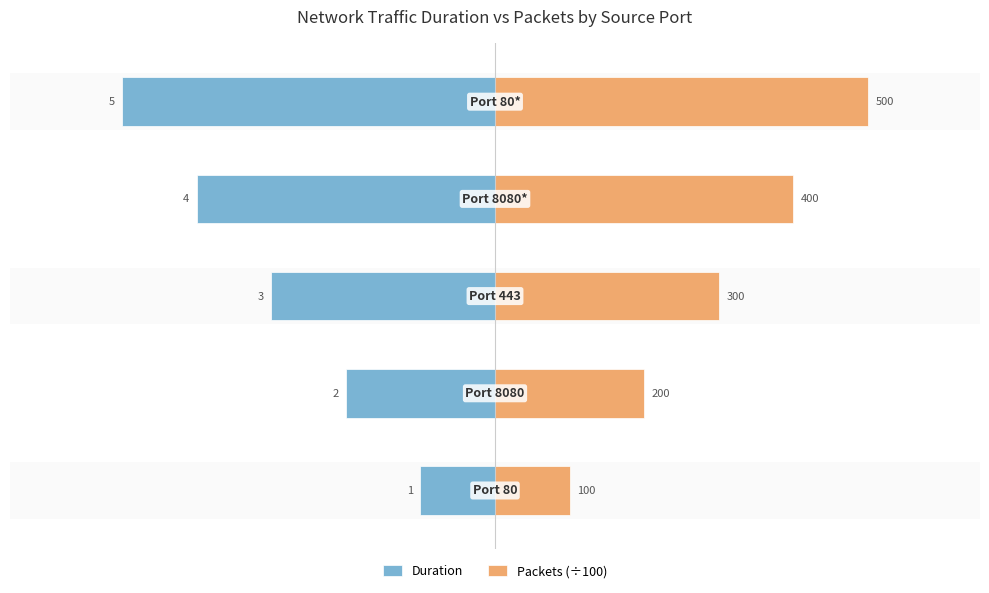

List the series in order of their overall mean, lowest first.

Duration, Packets (÷100)